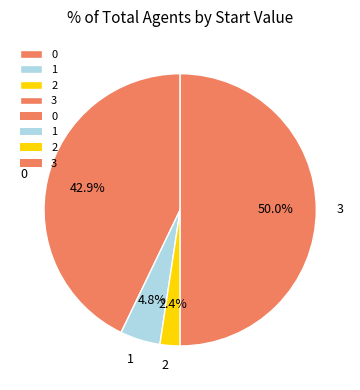

Which has a higher value, 1 or 2?

1